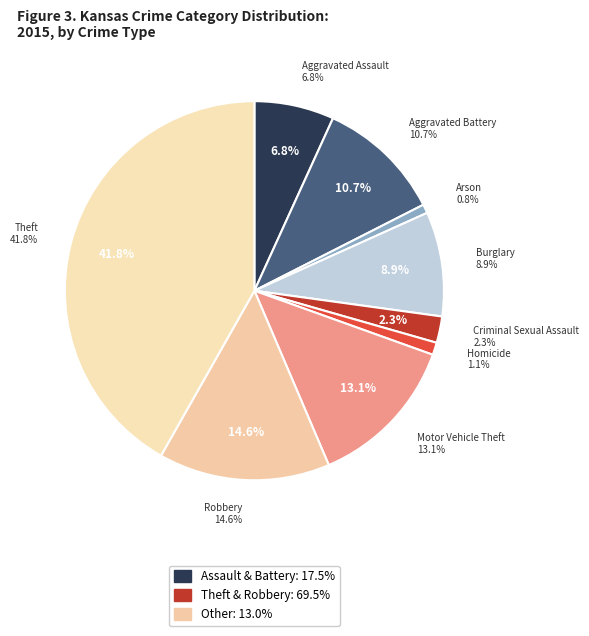

Is the sum of Arson and Aggravated Battery greater than half?

No